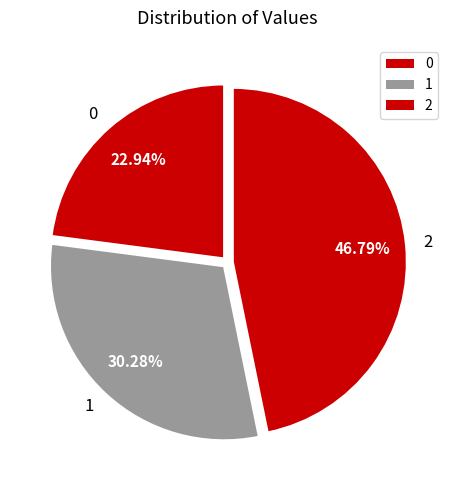

What percentage is NOT represented by 0?

77.1%